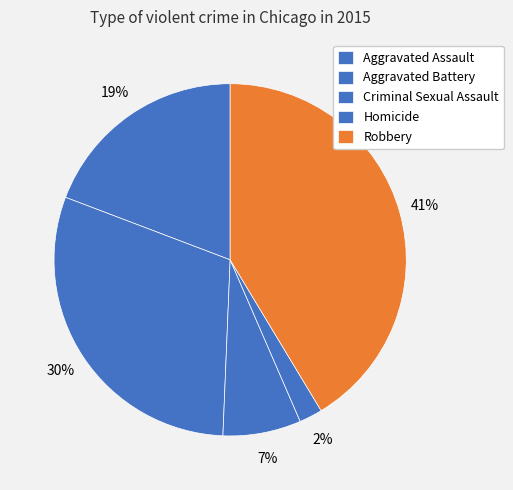

Is there a majority slice in this chart?

No